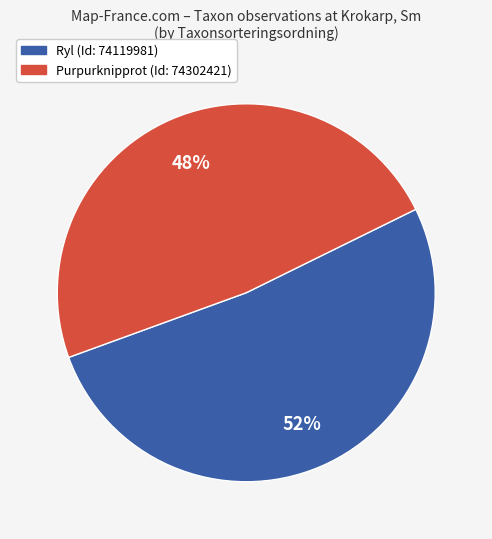

Between Purpurknipprot (Id: 74302421) and Ryl (Id: 74119981), which is larger?

Ryl (Id: 74119981)